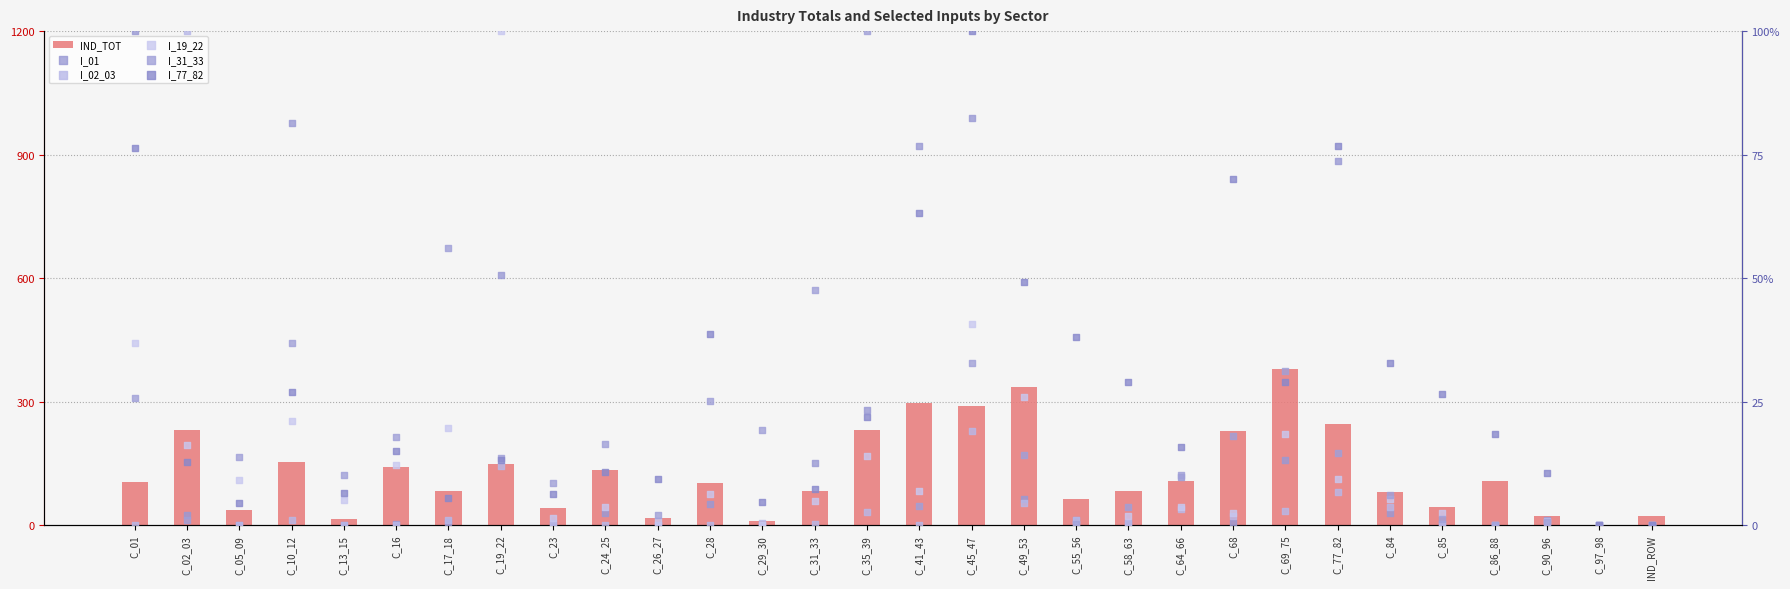

Is the value of I_19_22 at C_24_25 greater than the value of IND_TOT at C_45_47?

No